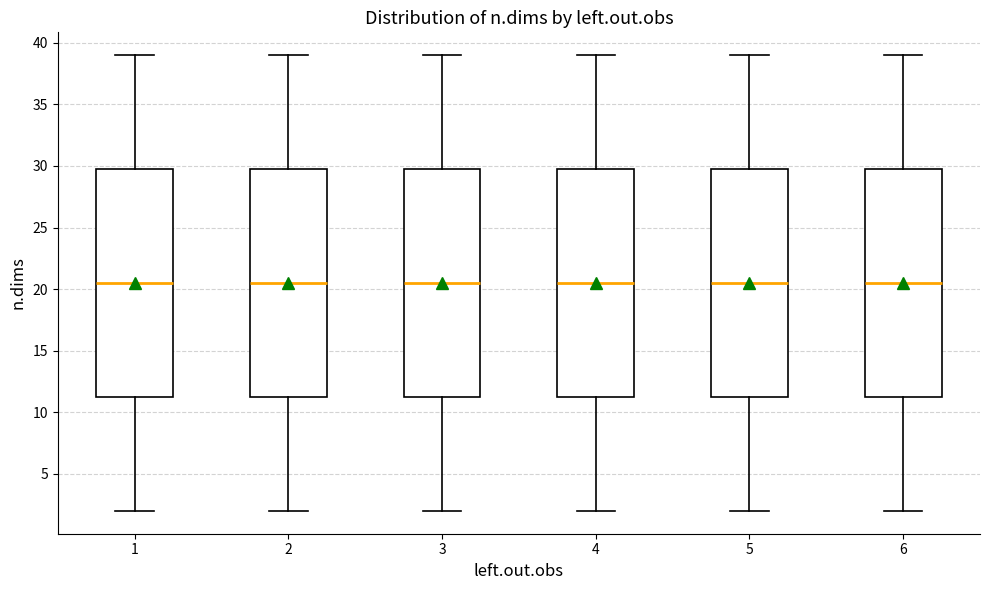

Reading left to right, read every box against the y-axis: the position of its median line, the range the box covers, and the ends of its whiskers. The values are not printed on the chart, so give them approximately, as read against the axis.

1: median 20.5, box 11.5 to 30.0, whiskers 2.0 to 39.0
2: median 20.5, box 11.5 to 30.0, whiskers 2.0 to 39.0
3: median 20.5, box 11.5 to 30.0, whiskers 2.0 to 39.0
4: median 20.5, box 11.5 to 30.0, whiskers 2.0 to 39.0
5: median 20.5, box 11.5 to 30.0, whiskers 2.0 to 39.0
6: median 20.5, box 11.5 to 30.0, whiskers 2.0 to 39.0